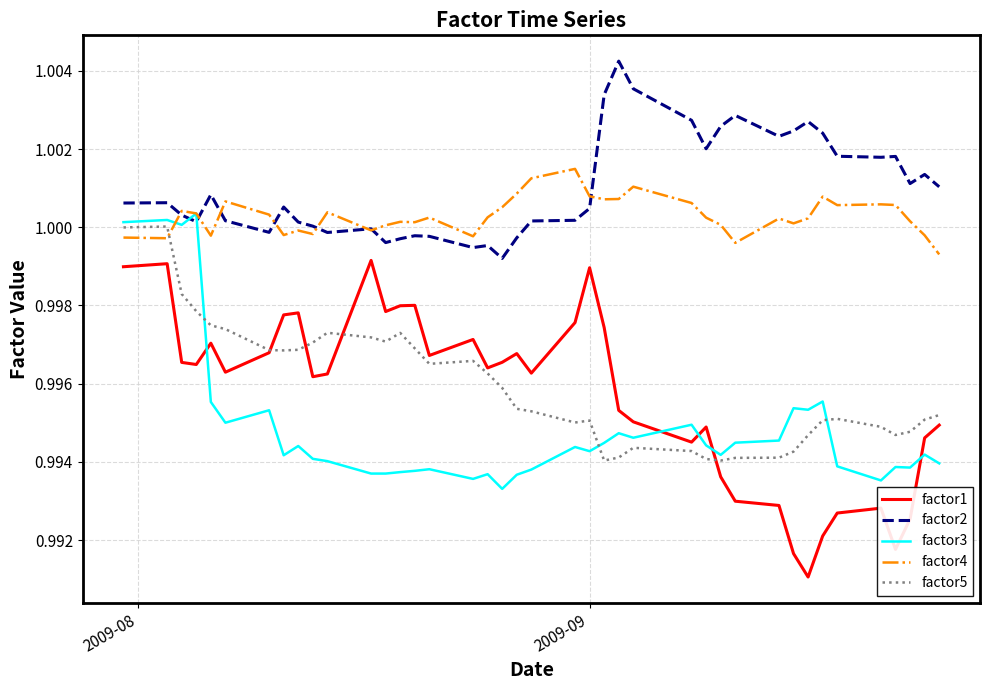

Which series ends up on top after the final intersection of factor3 and factor1?

factor1